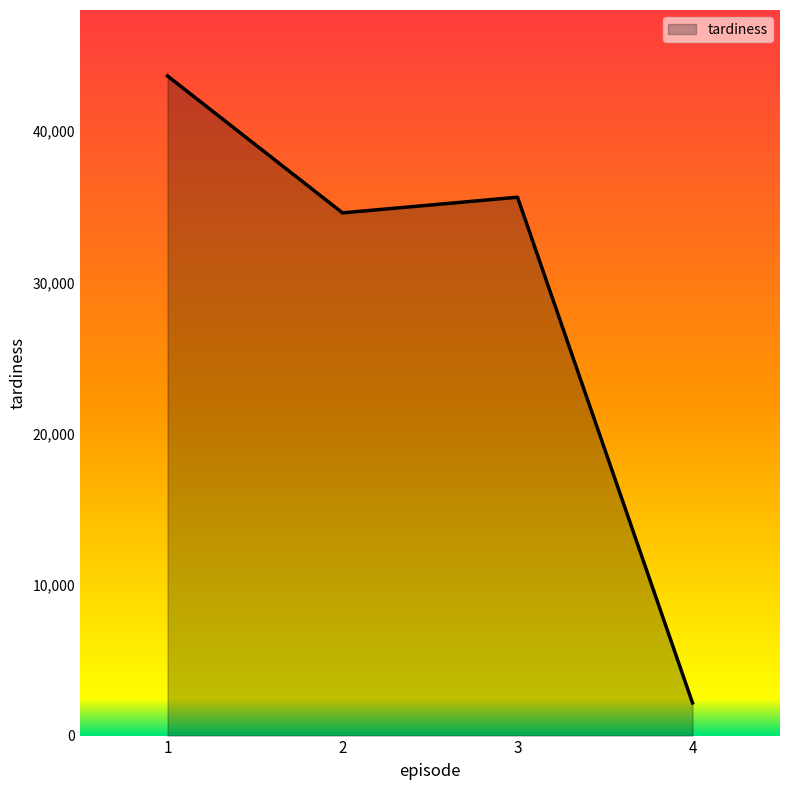

Between 4 and 3, which is larger?

3